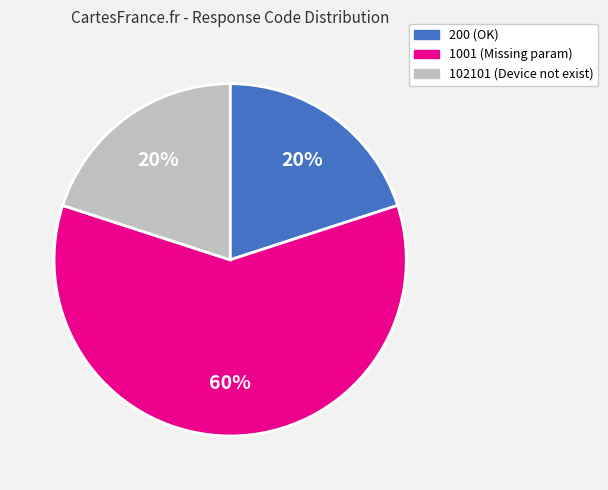

Which category has the biggest portion of the pie?

1001